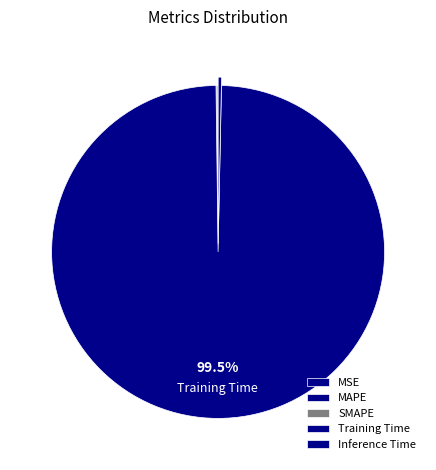

To the nearest percent, what is the combined percentage of MAPE and Training Time?

100%